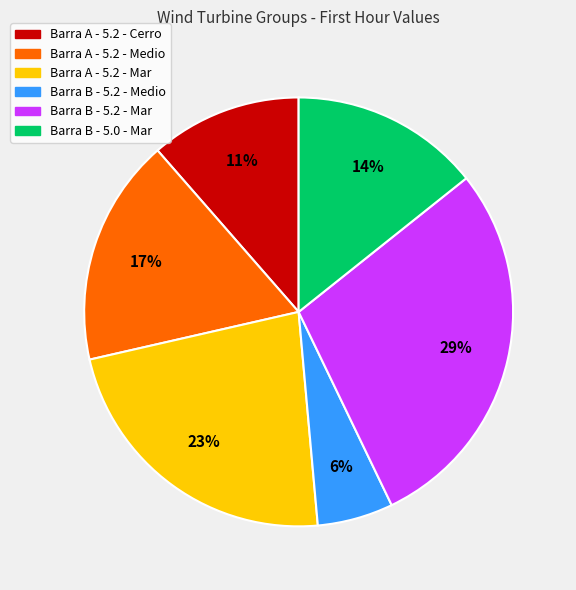

Count the number of slices in the pie.

6